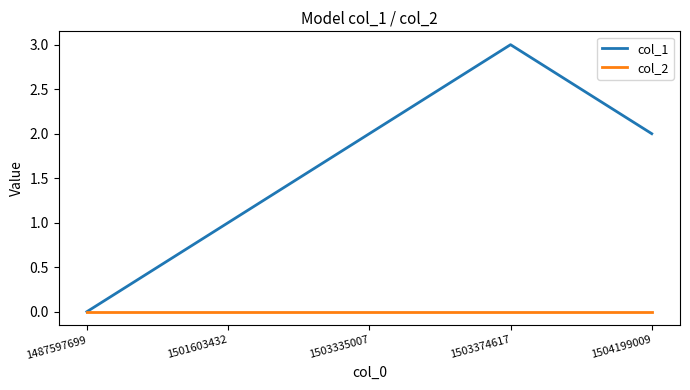

Rank the series by their average value, from lowest to highest.

col_2, col_1